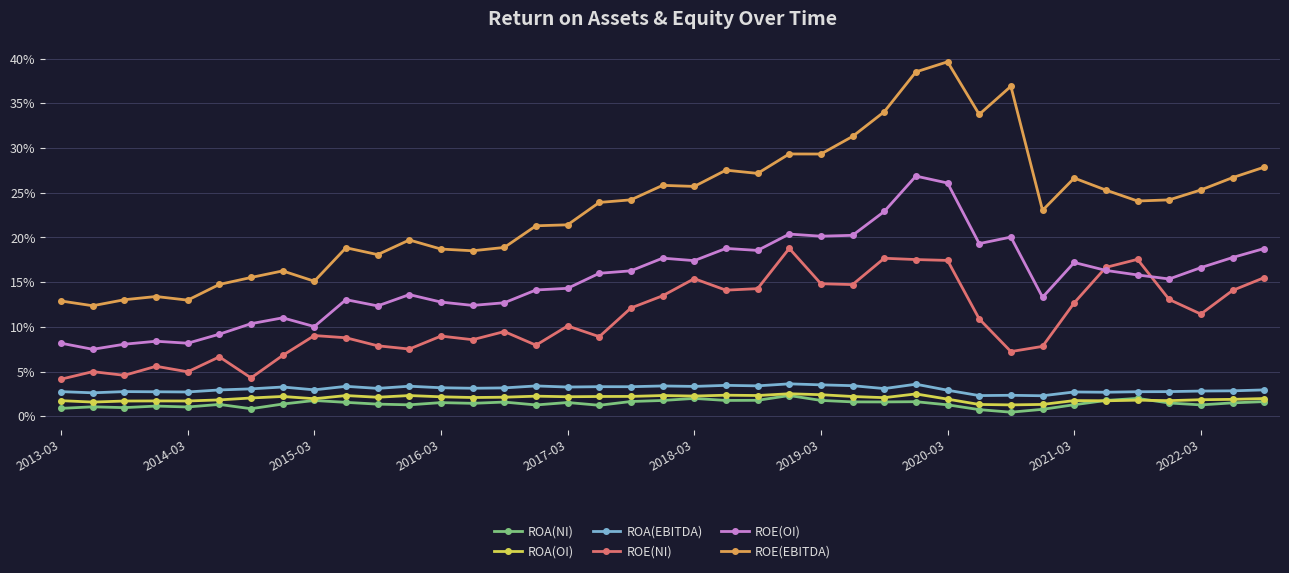

True or false: ROA(NI) and ROA(EBITDA) intersect in this chart.

False